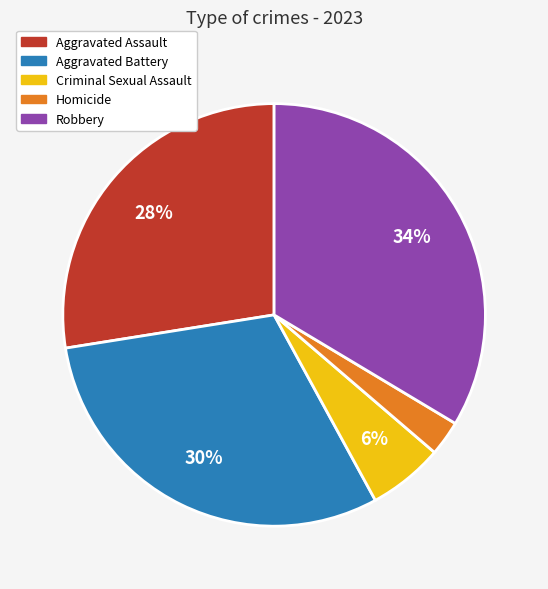

Is it true that Criminal Sexual Assault is 6% of the pie?

True